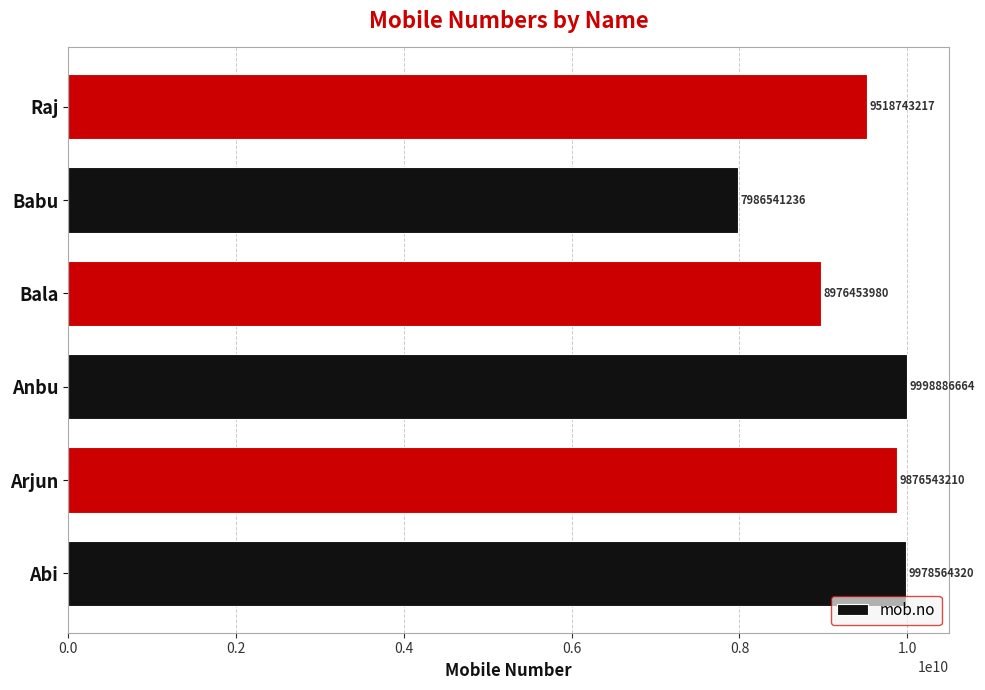

Count the number of data series in this chart.

1